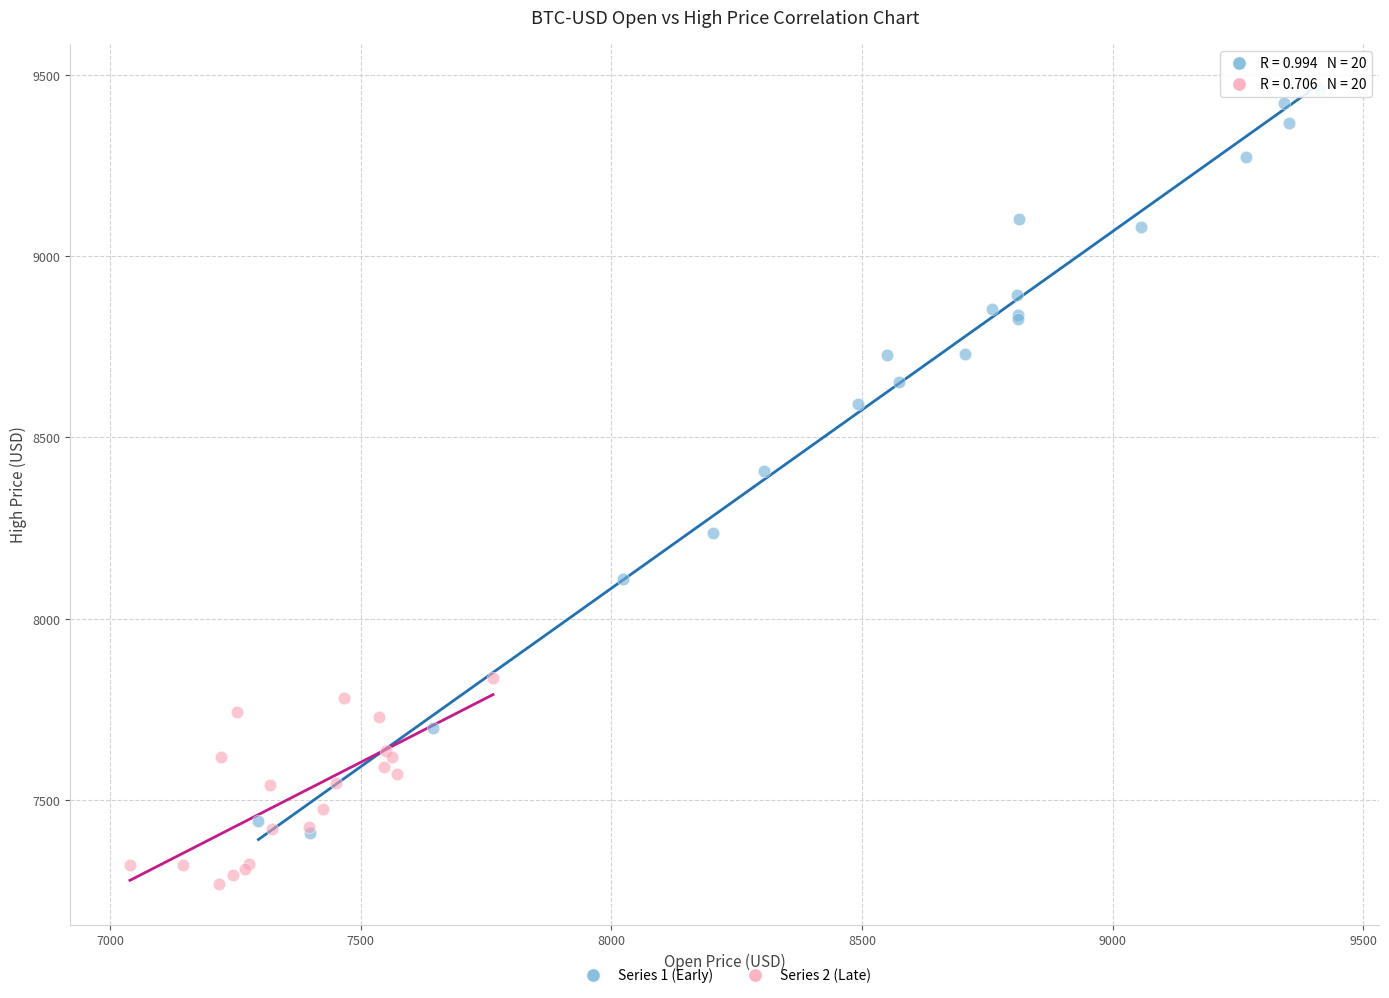

What are all the series names shown in the legend?

Series 1 (Early), Series 2 (Late)